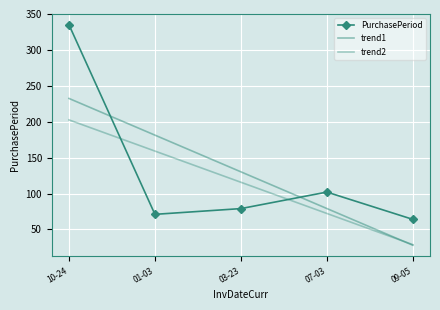

Where is PurchasePeriod nearest to the value 199?

07-03